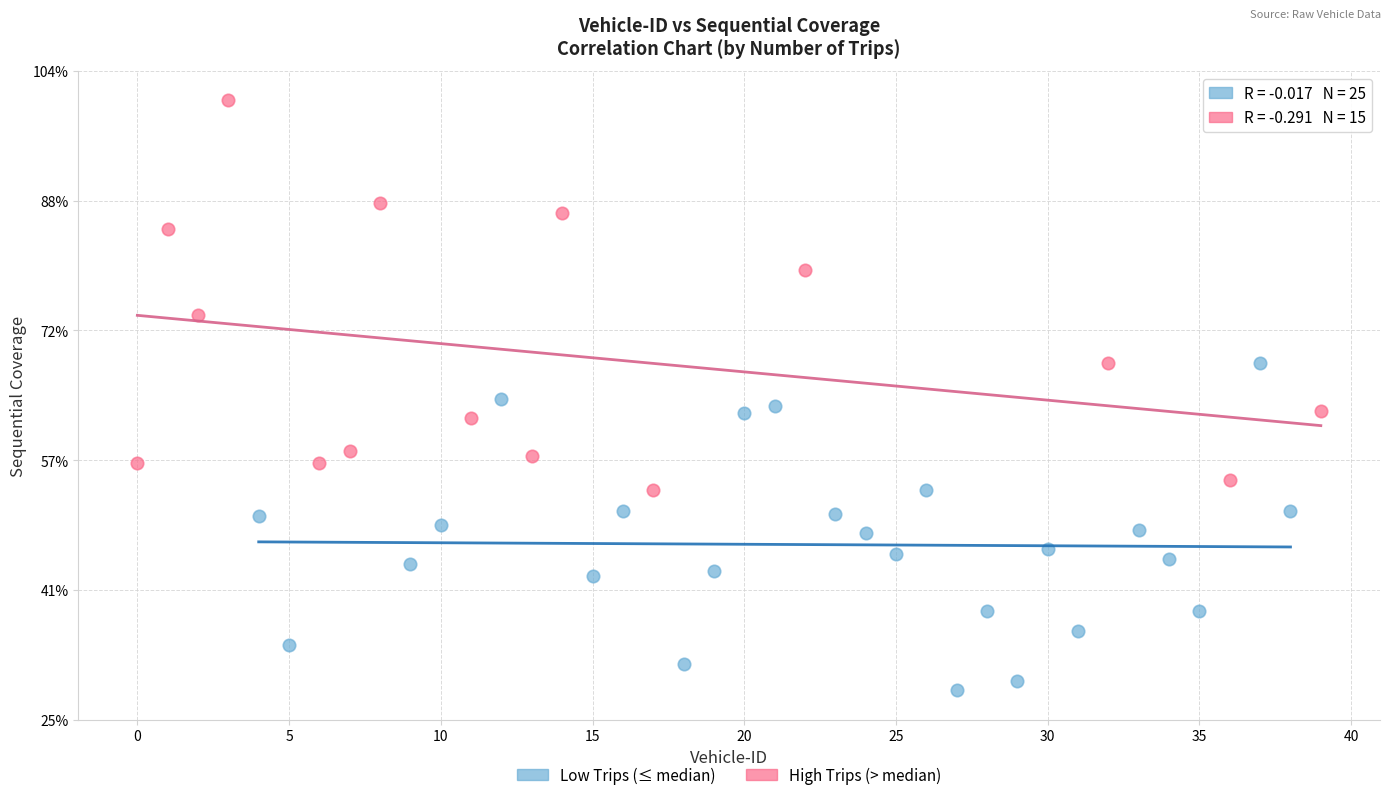

Which series reaches the minimum Y coordinate?

Low Trips (≤ median)